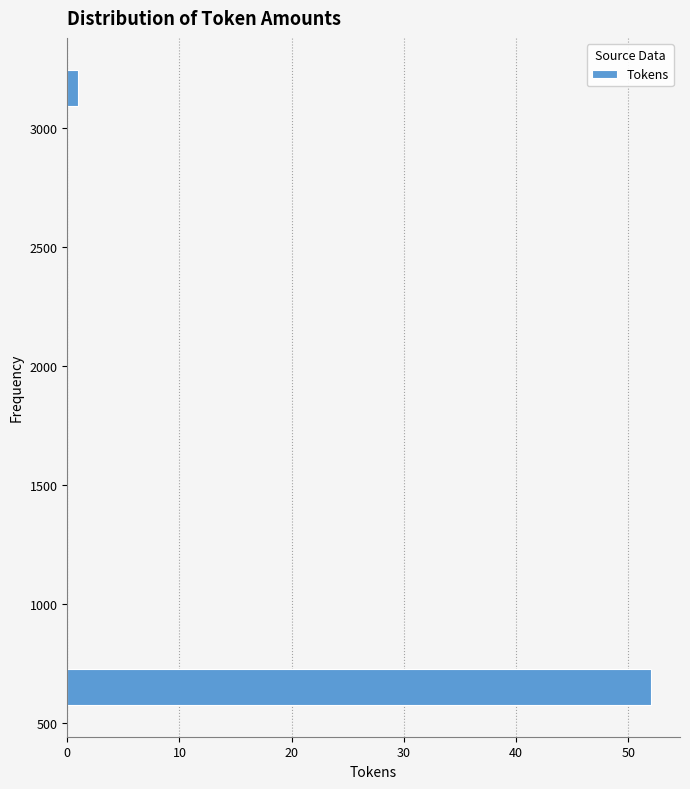

Read against the y-axis, roughly where is the centre of the longest bar?

650